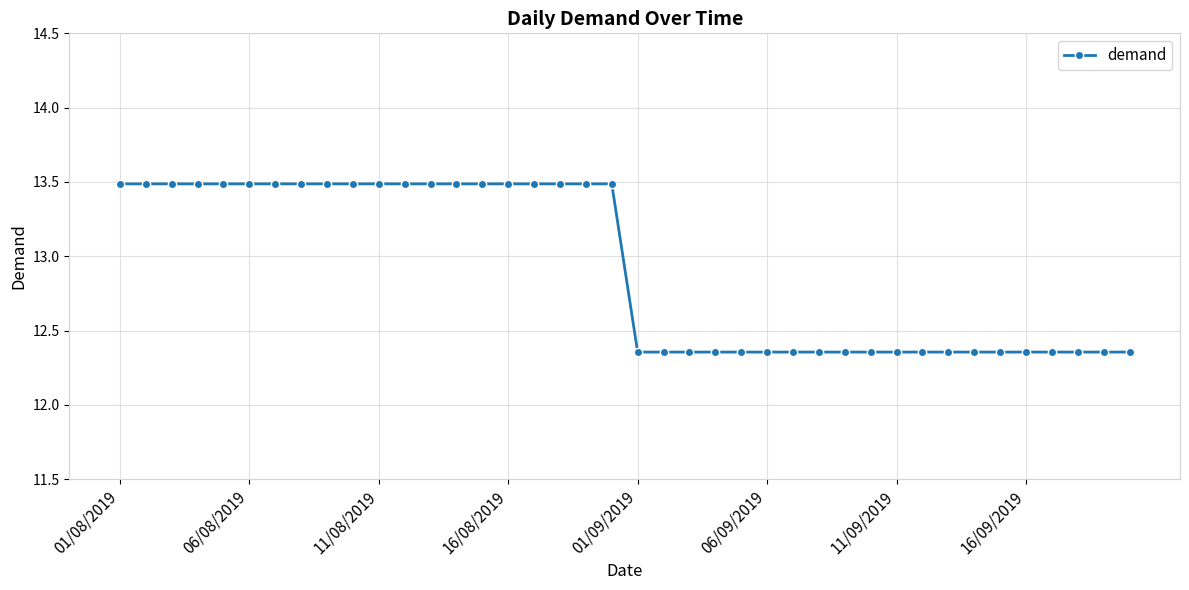

How many lines are shown in the chart?

1